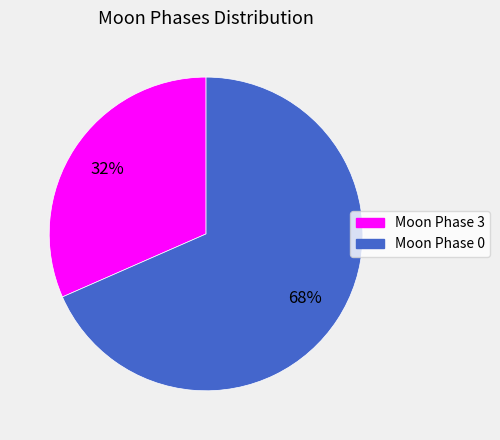

Which category has the biggest portion of the pie?

Moon Phase 0